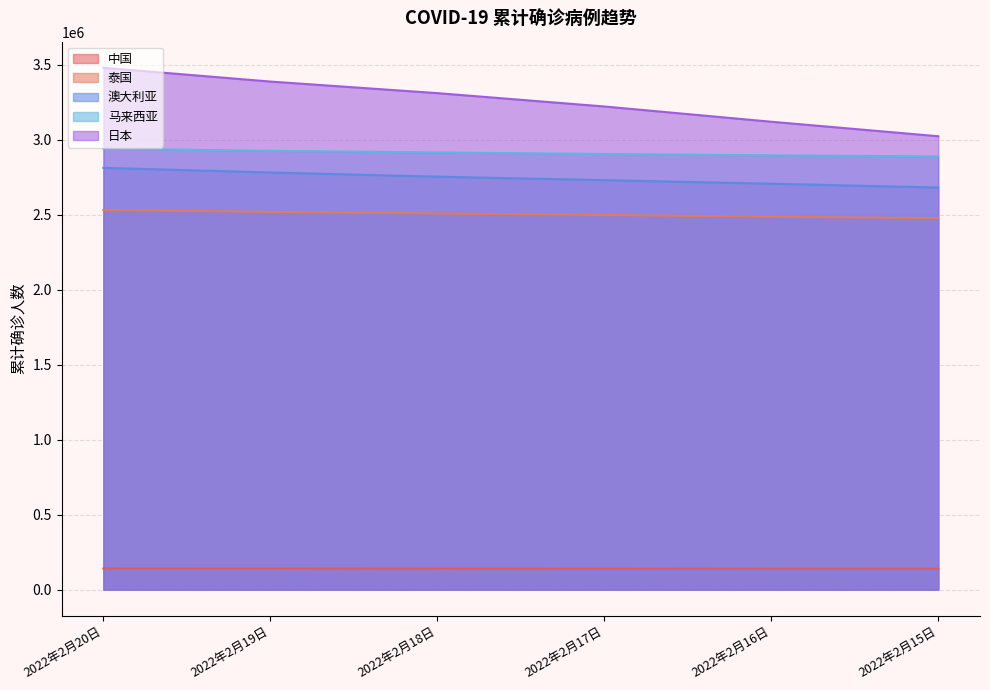

What is the label of the 1st point from the right?

2022年2月15日